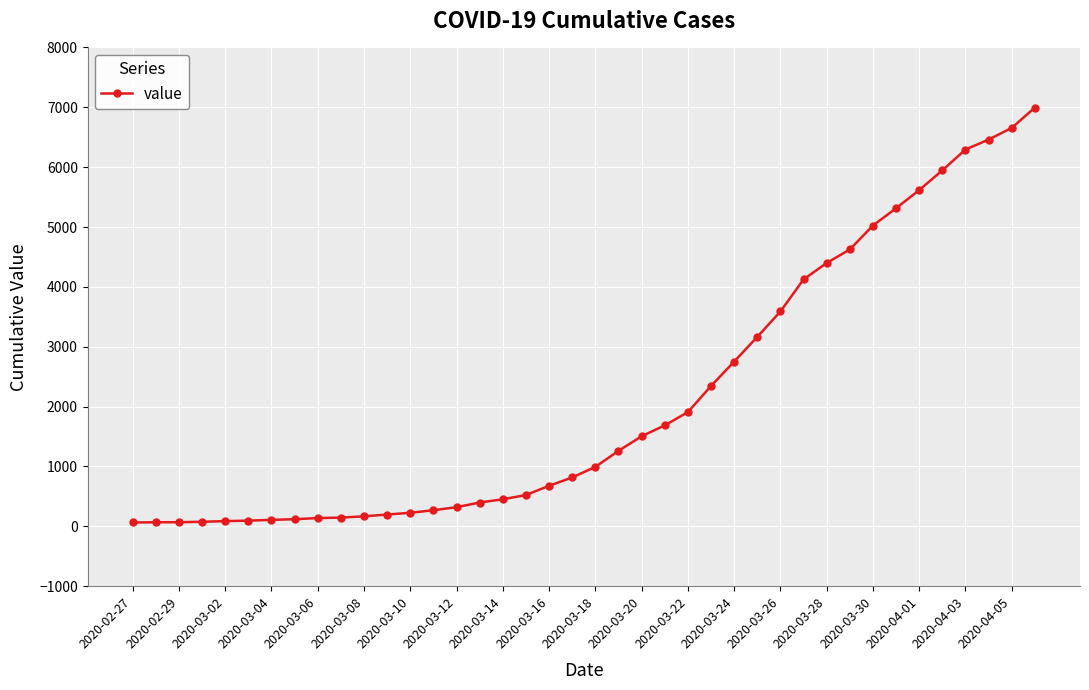

Count the number of categories in the chart.

40